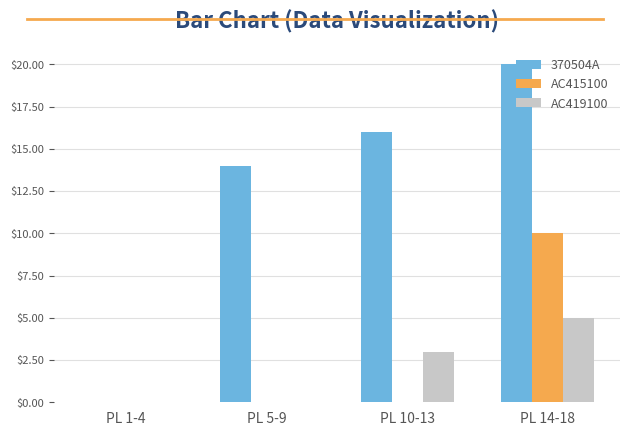

Which series has the largest total across all categories?

370504A